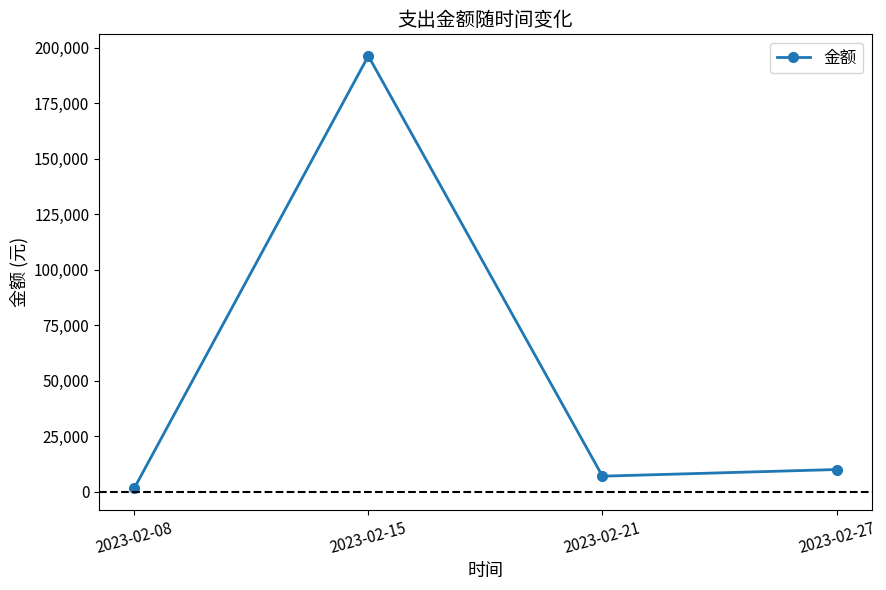

List the labels in order of value, smallest first.

2023-02-08, 2023-02-21, 2023-02-27, 2023-02-15